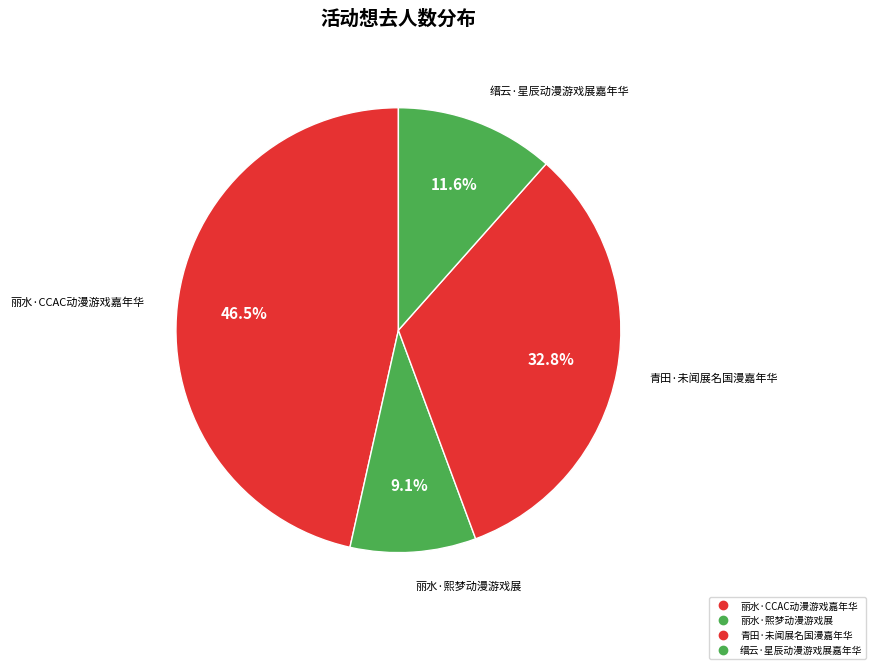

Is 缙云·星辰动漫游戏展嘉年华 the majority of the pie?

No